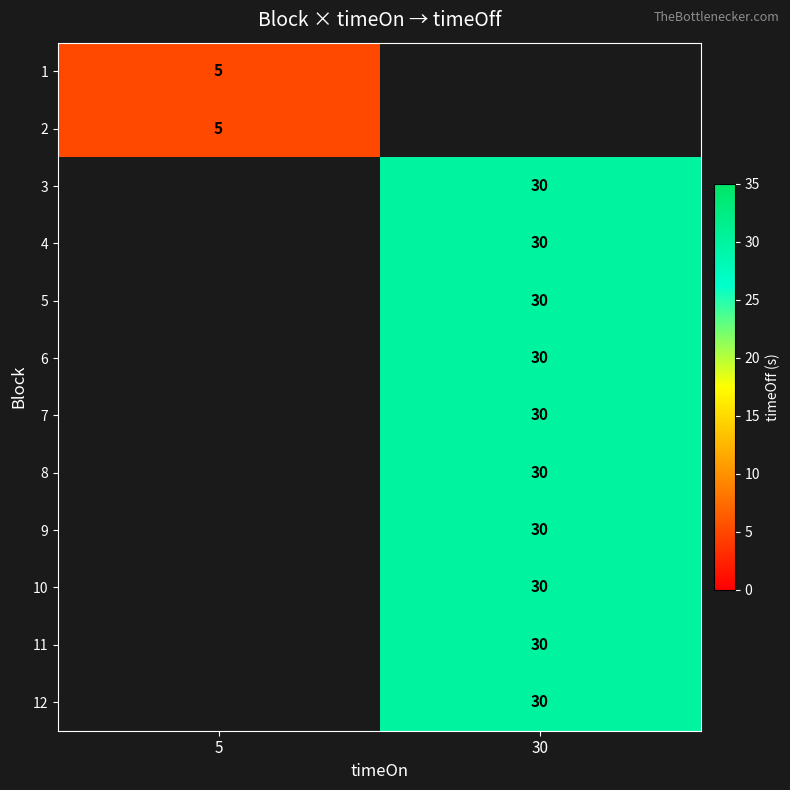

Is it true that row_7 equals 51.5 at 30?

False